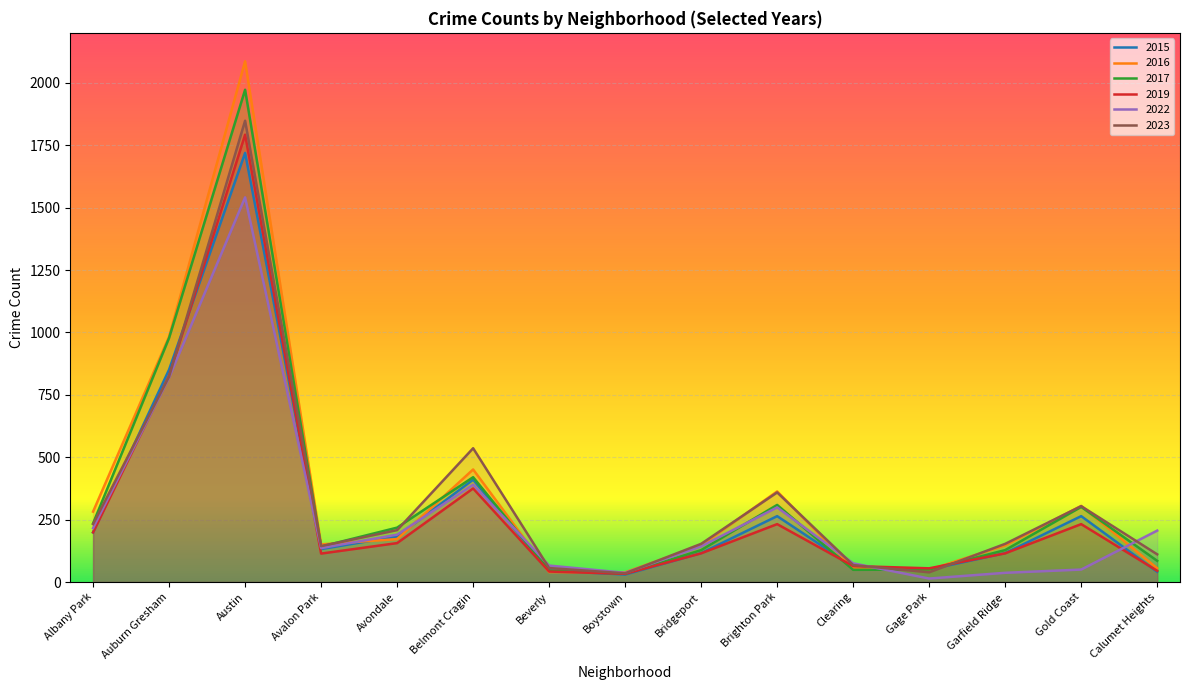

Is it true that 2019 equals 55 at Gage Park?

True